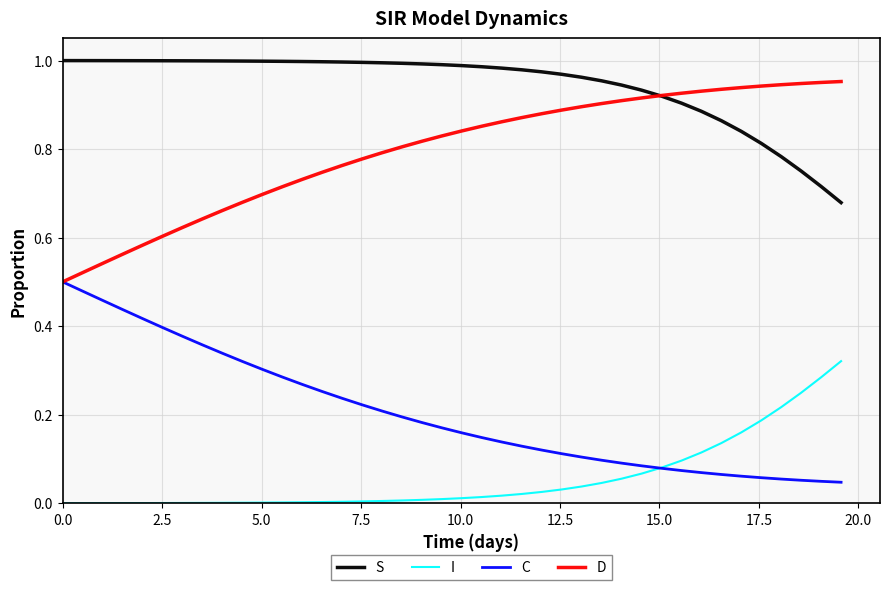

Which series has the largest total across all categories?

S